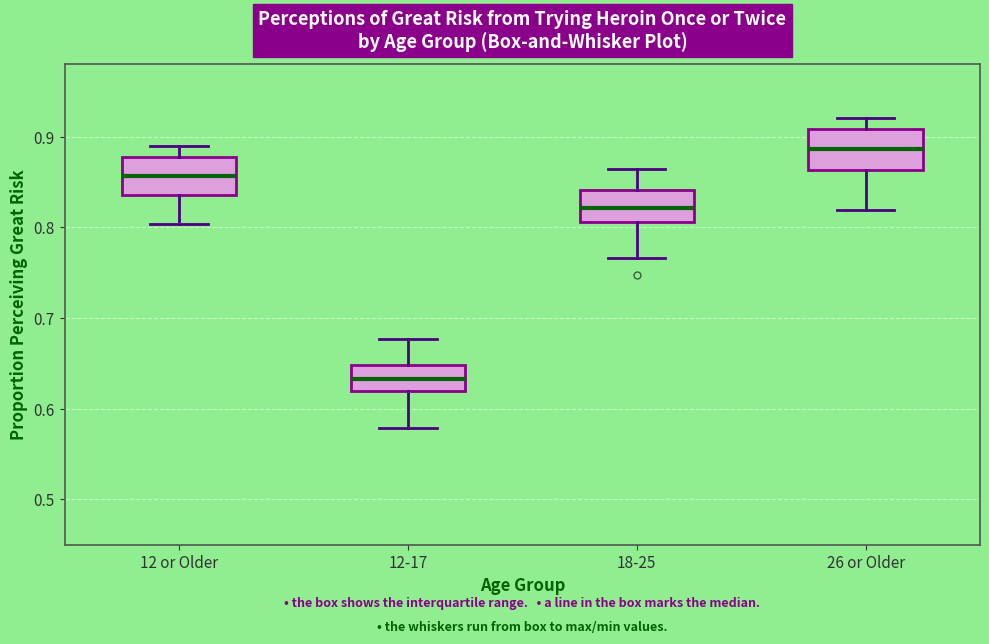

Reading left to right, transcribe this box plot: for each box, give where its median line is, the range the box spans, and where its two whiskers end, as read against the y-axis. The values are not printed on the chart, so give them approximately, as read against the axis.

12 or Older: median 0.86, box 0.84 to 0.88, whiskers 0.80 to 0.89
12-17: median 0.63, box 0.62 to 0.65, whiskers 0.58 to 0.68
18-25: median 0.82, box 0.81 to 0.84, whiskers 0.77 to 0.86
26 or Older: median 0.89, box 0.86 to 0.91, whiskers 0.82 to 0.92